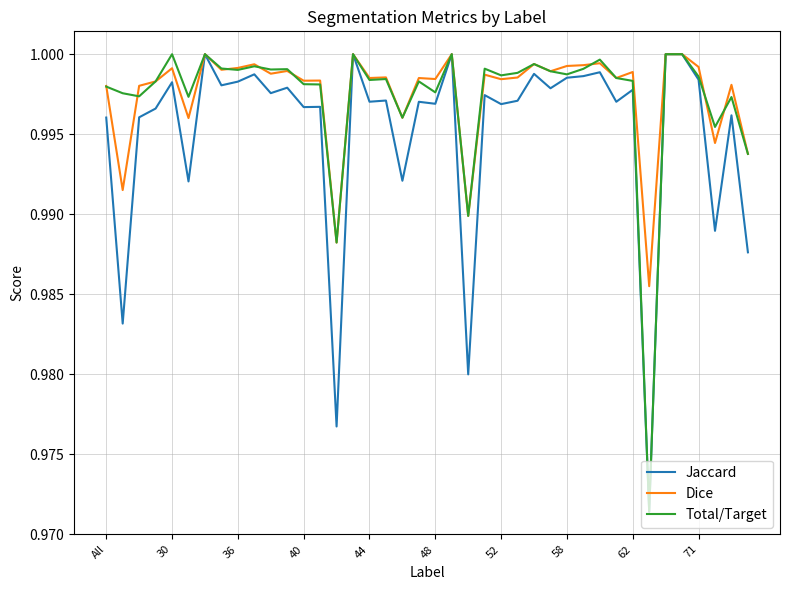

What are all the series names shown in the legend?

Jaccard, Dice, Total/Target